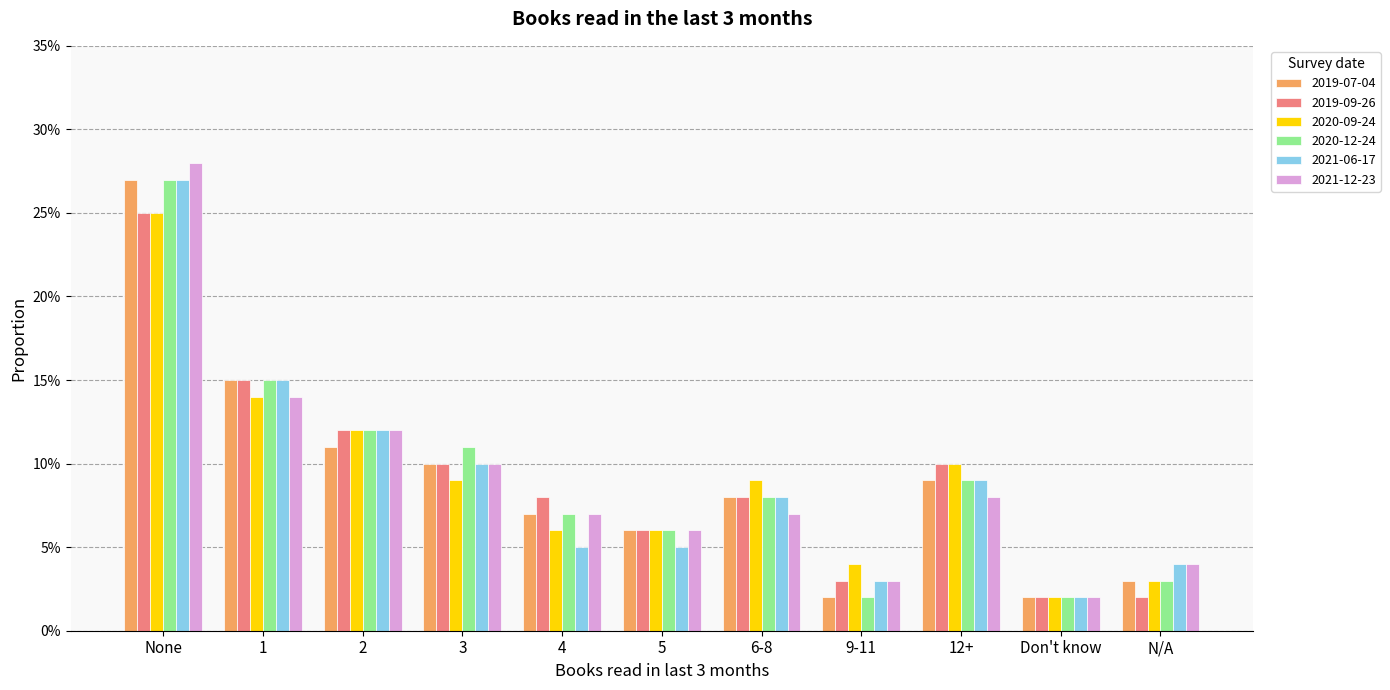

Rank the series at Don't know from lowest to highest value.

2019-07-04, 2019-09-26, 2020-09-24, 2020-12-24, 2021-06-17, 2021-12-23